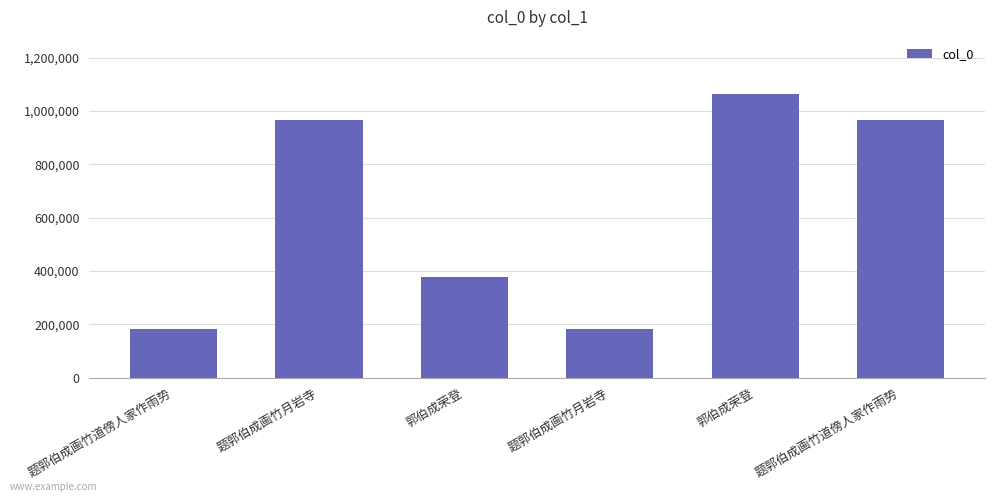

How many data points does each series have?

6